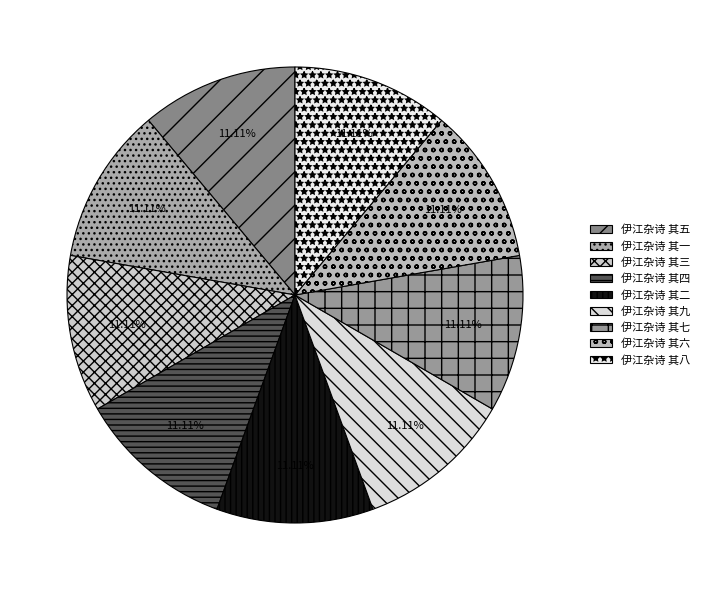

How many slices are in this pie chart?

9